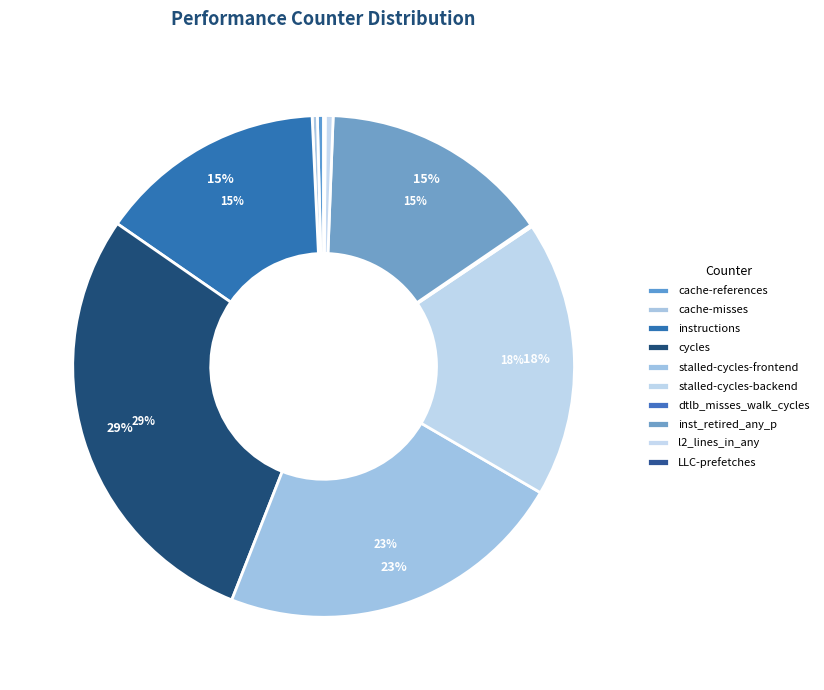

What is the change in value from cache-misses to stalled-cycles-backend?

+37324546791